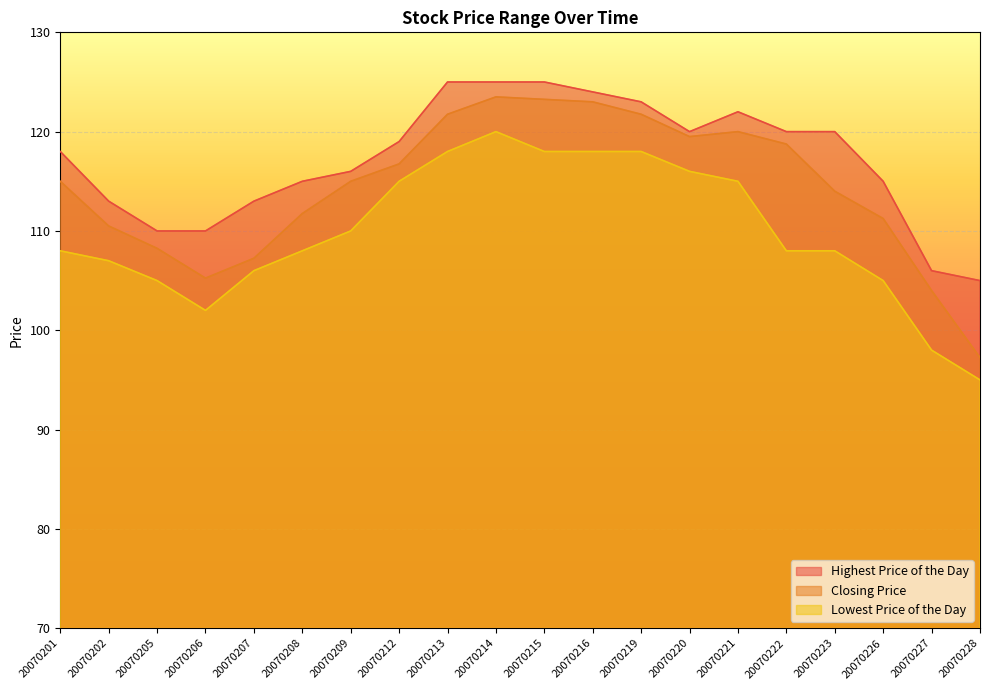

Read the Highest Price of the Day value at 20070223.

120.0